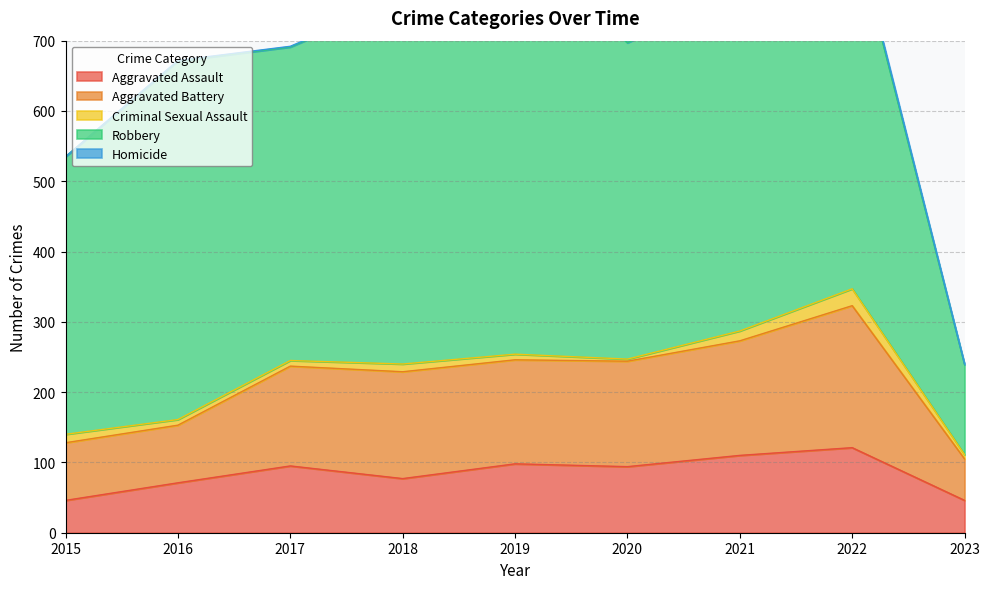

Which has a higher value, 2016 or 2021?

2021